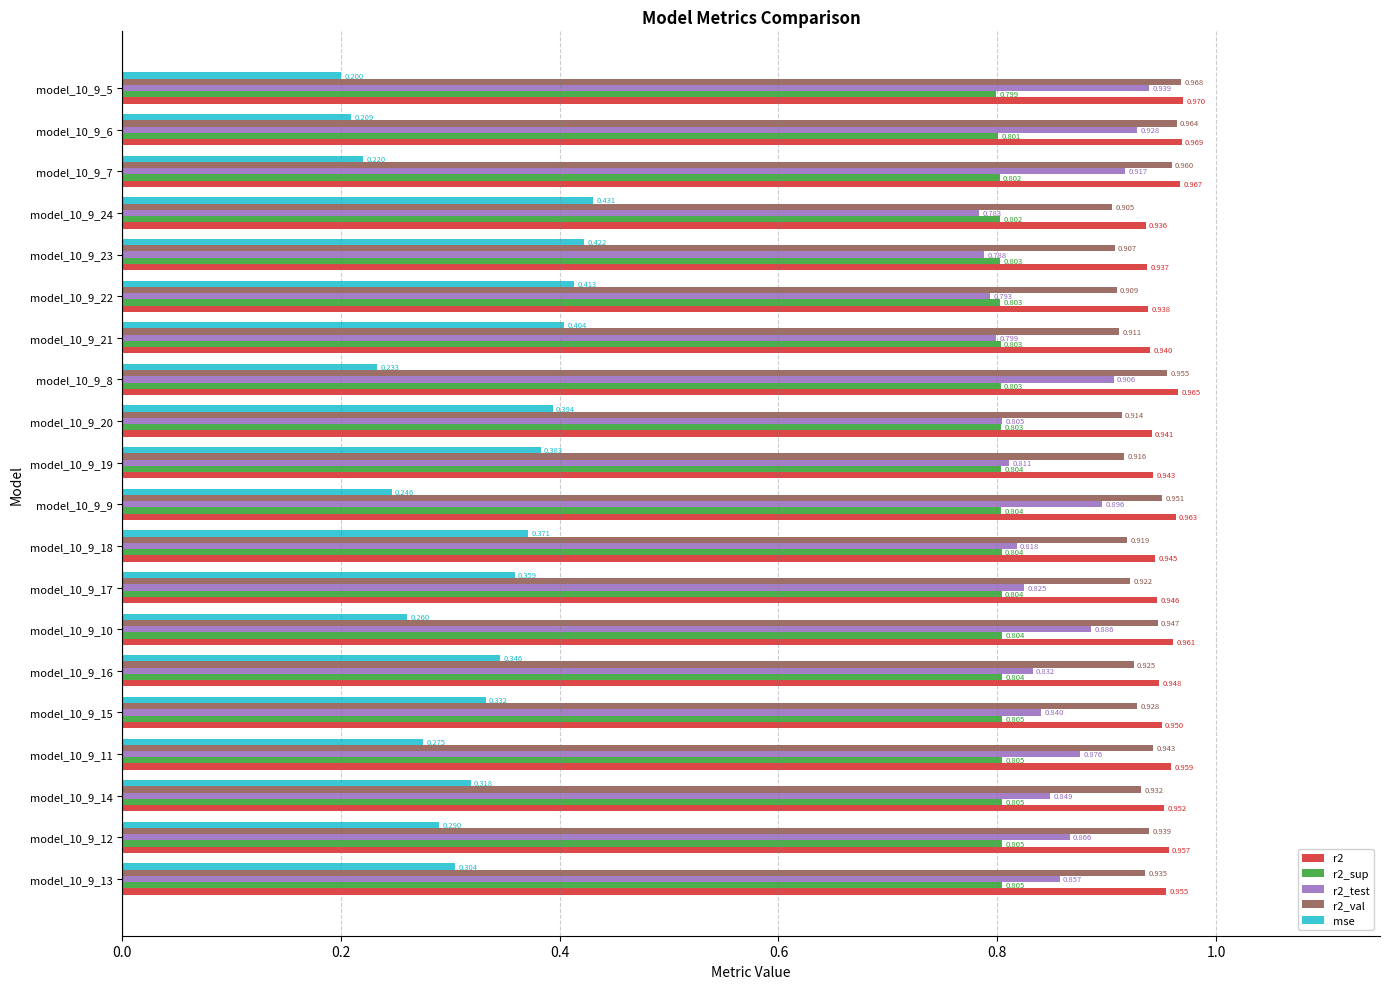

Which series has the widest spread of values?

mse